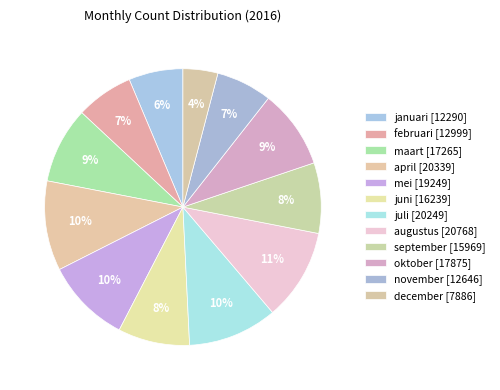

How many slices are in this pie chart?

12